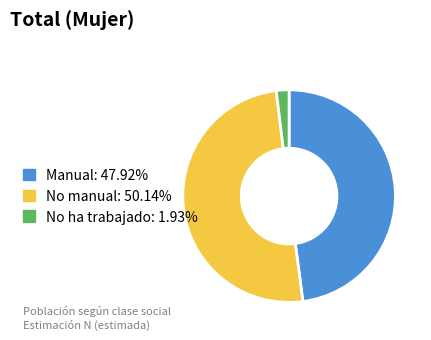

Is it true that No ha trabajado is 8% of the pie?

False